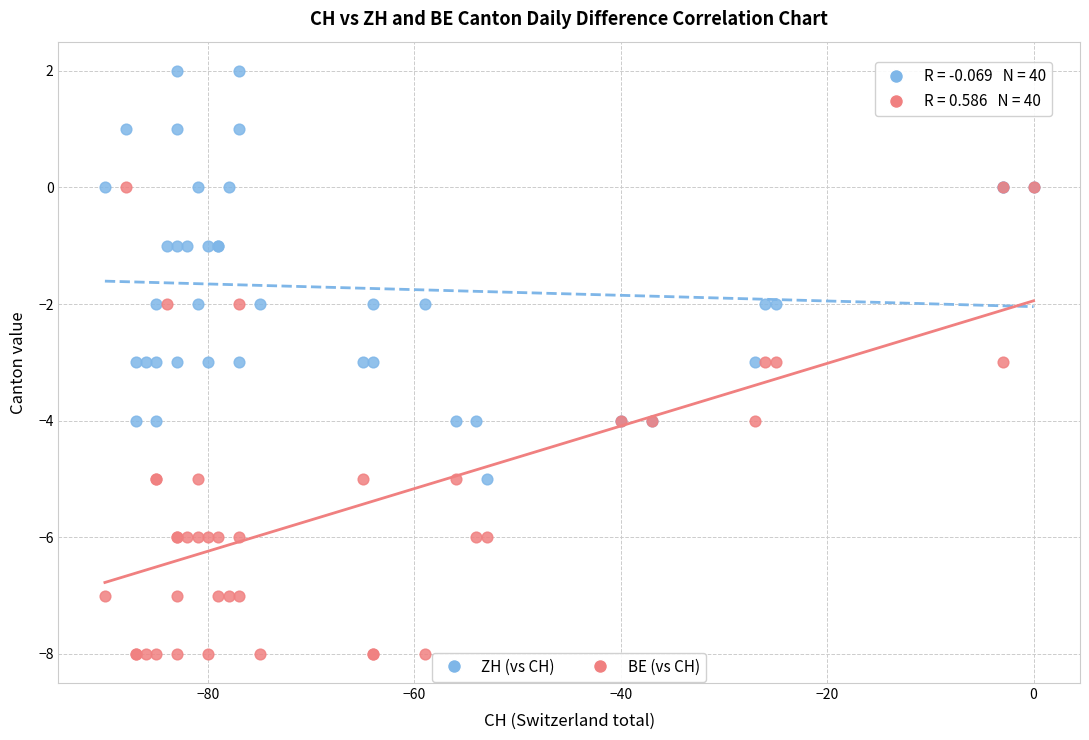

Which series reaches the maximum Y coordinate?

ZH (vs CH)